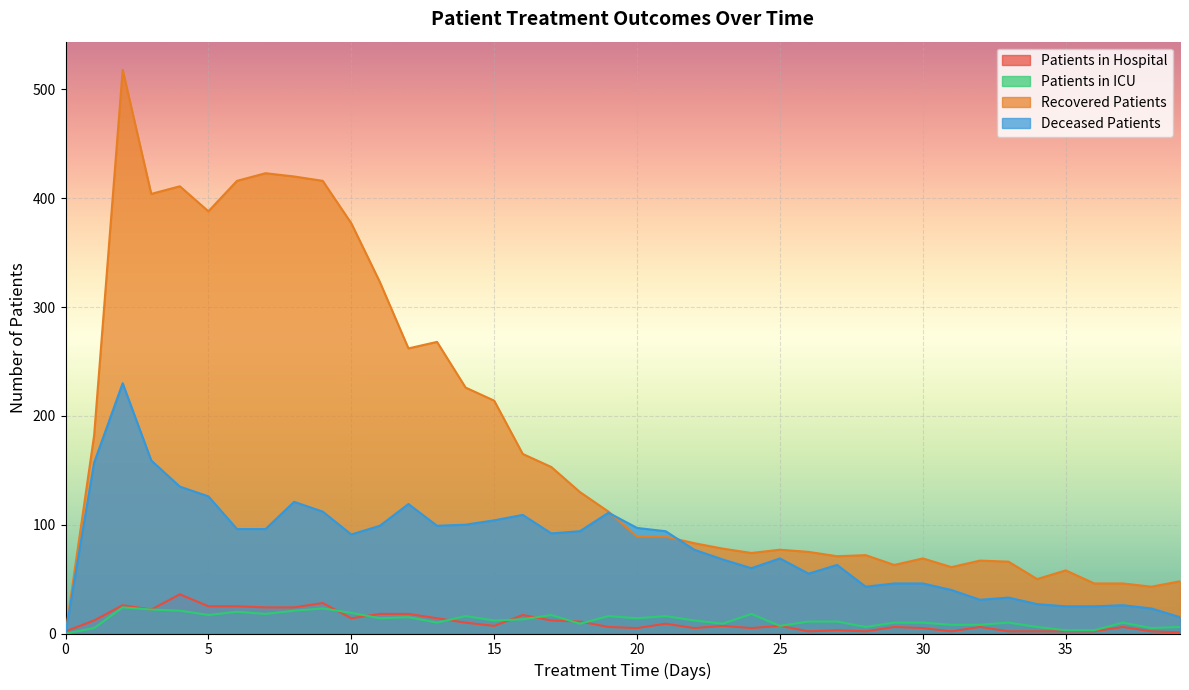

True or false: patients_in_hospital has more than 1 interior local peaks.

True